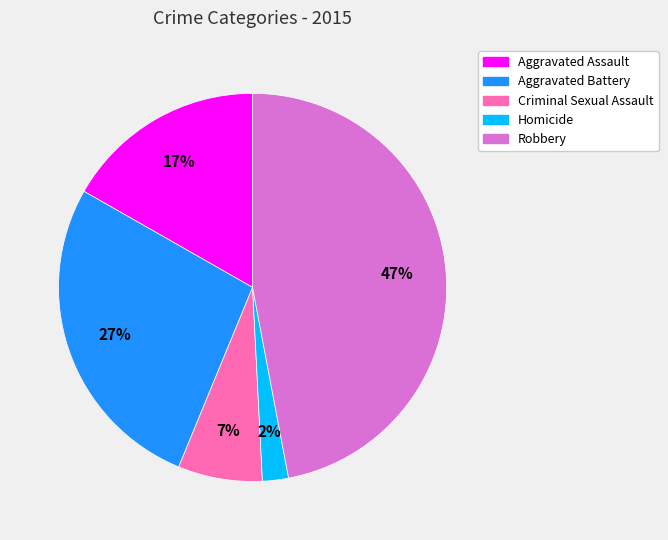

Do Aggravated Assault and Robbery together represent more than half of the pie?

Yes